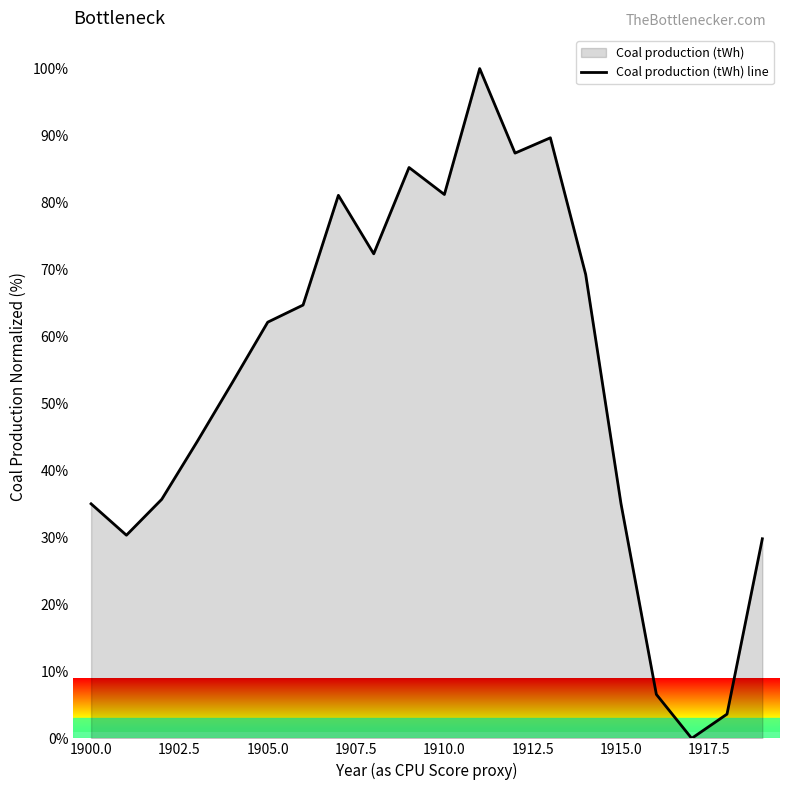

What is the difference between the maximum and minimum values?

100.0